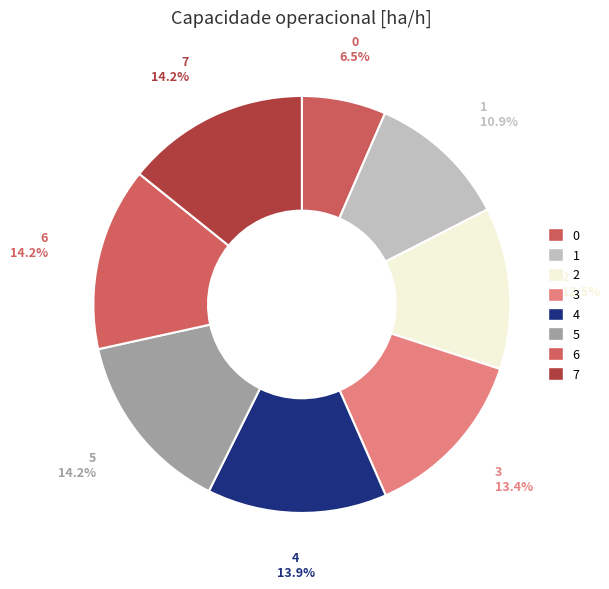

Which has a higher value, 1 or 3?

3